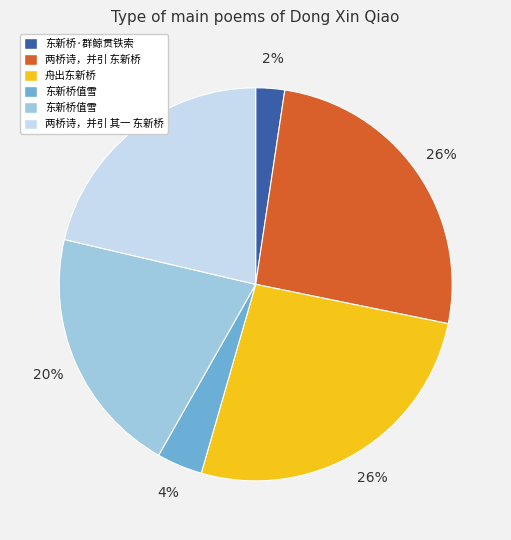

Is there any slice that represents more than half of the pie?

No